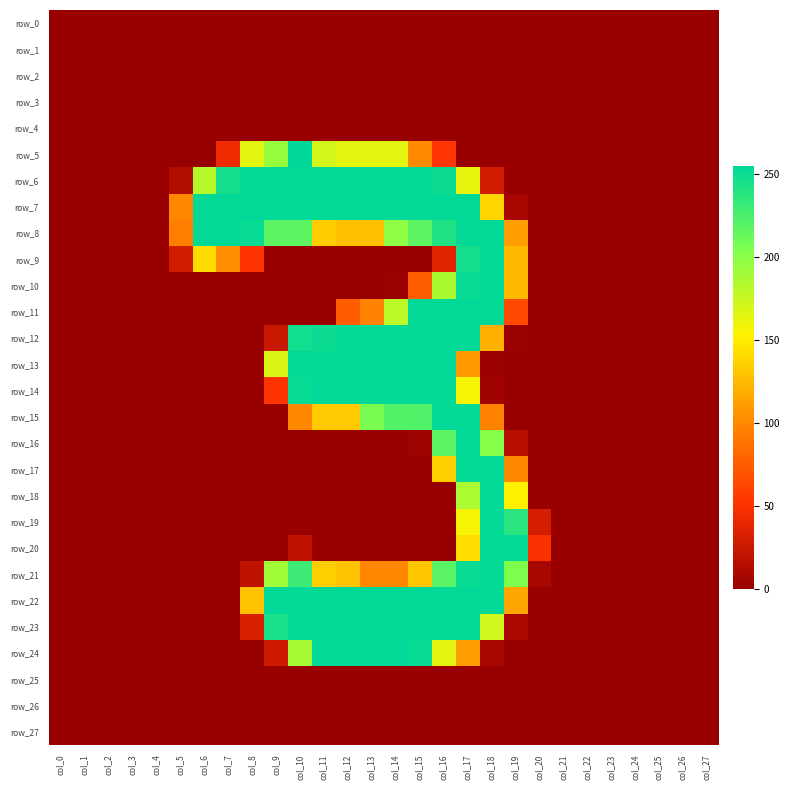

At which category is the sum across all series the highest?

col_17